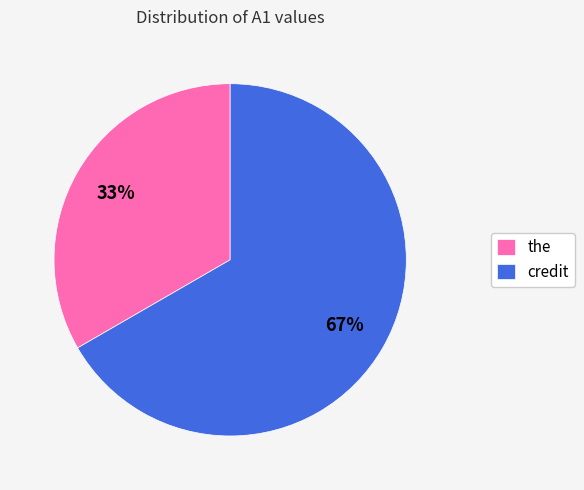

The the slice represents 33% of the pie. True or false?

True